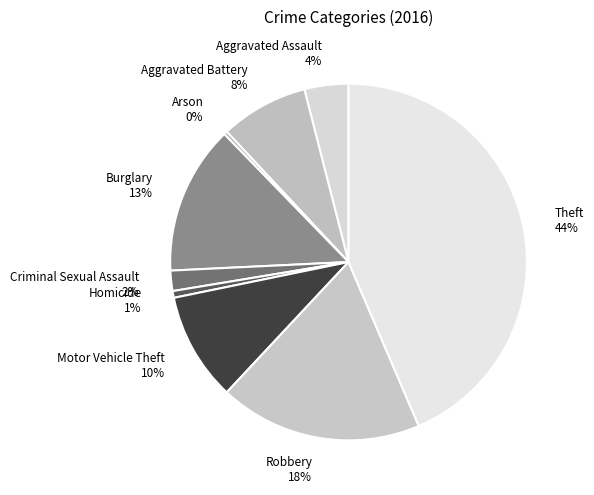

What is the largest slice in the pie chart?

Theft